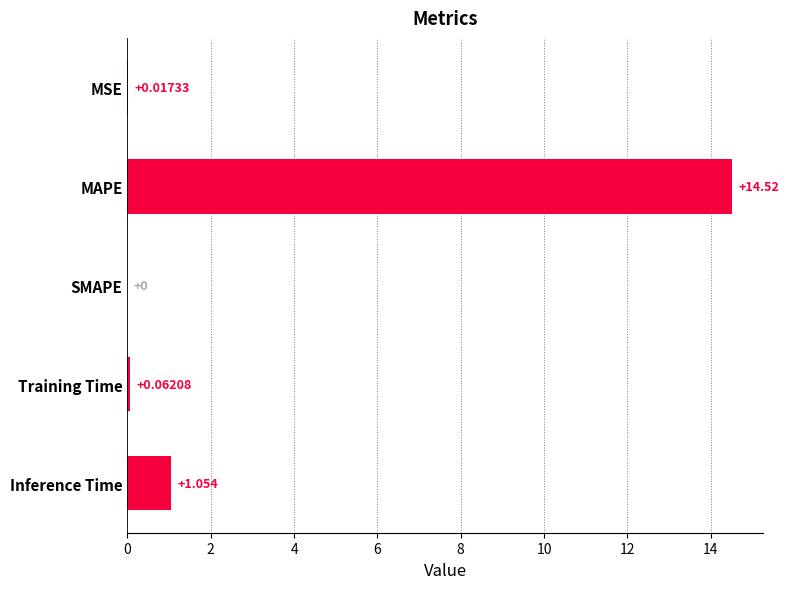

Where is the data nearest to the value 7?

Inference Time